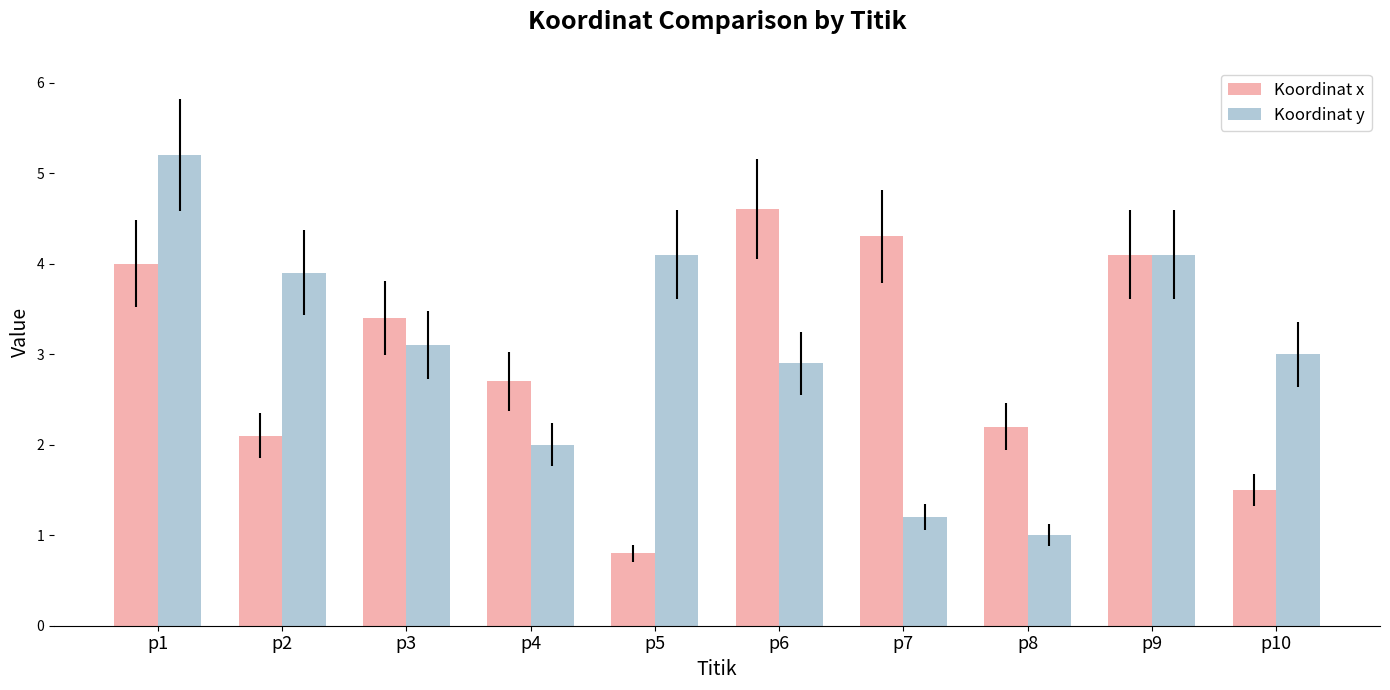

What value does the Koordinat y series have at p5?

4.1